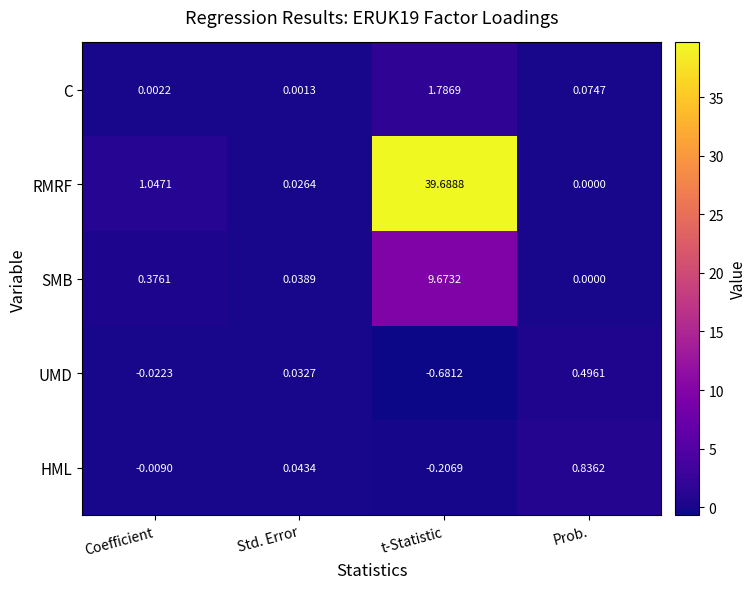

Which category has the lowest value in the SMB series?

Prob.